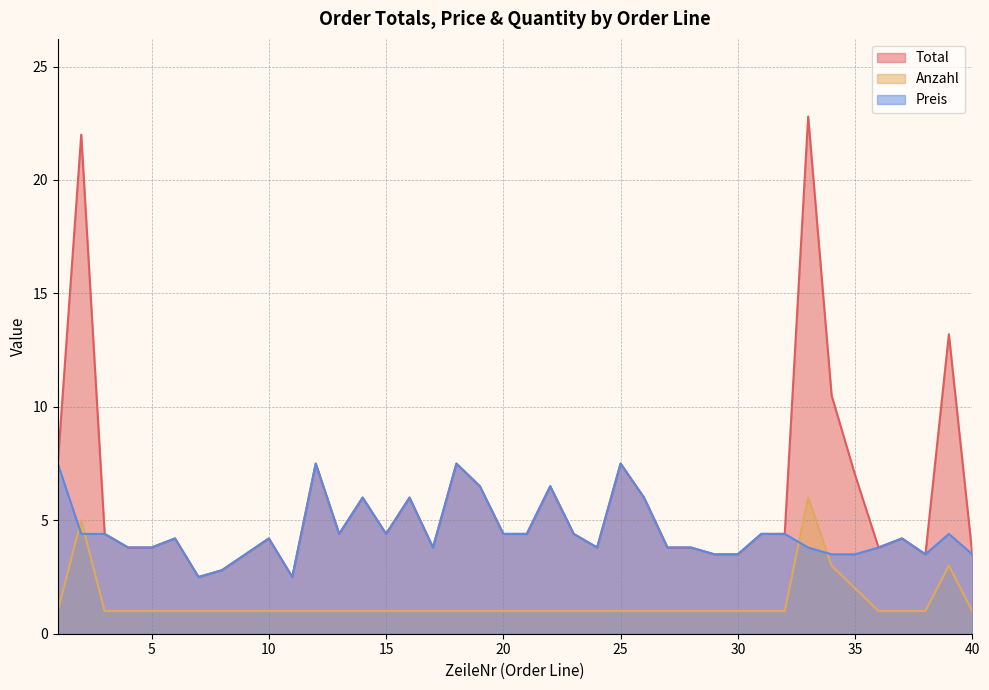

What is the value of the Anzahl point at the 24th from the left?

1.0